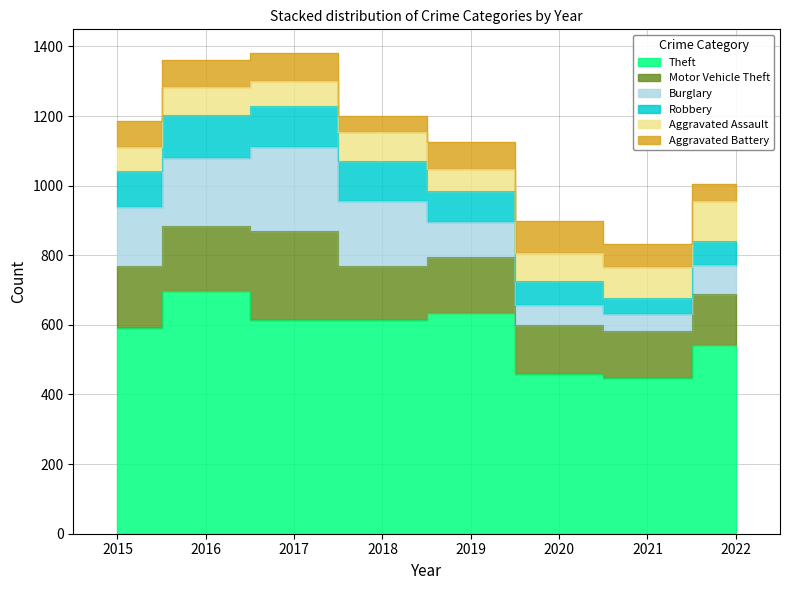

In Motor Vehicle Theft, how many points are lower than both neighbors (excluding endpoints)?

2